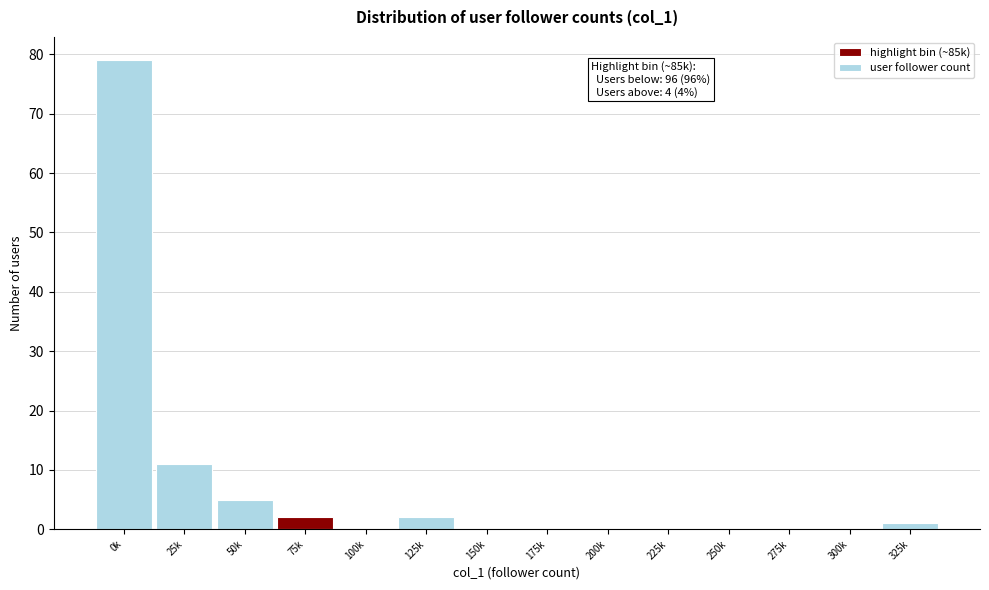

Reading left to right, extract all data points from this chart.

0k=79	25k=11	50k=5	75k=2	100k=0	125k=2	150k=0	175k=0	200k=0	225k=0	250k=0	275k=0	300k=0	325k=1